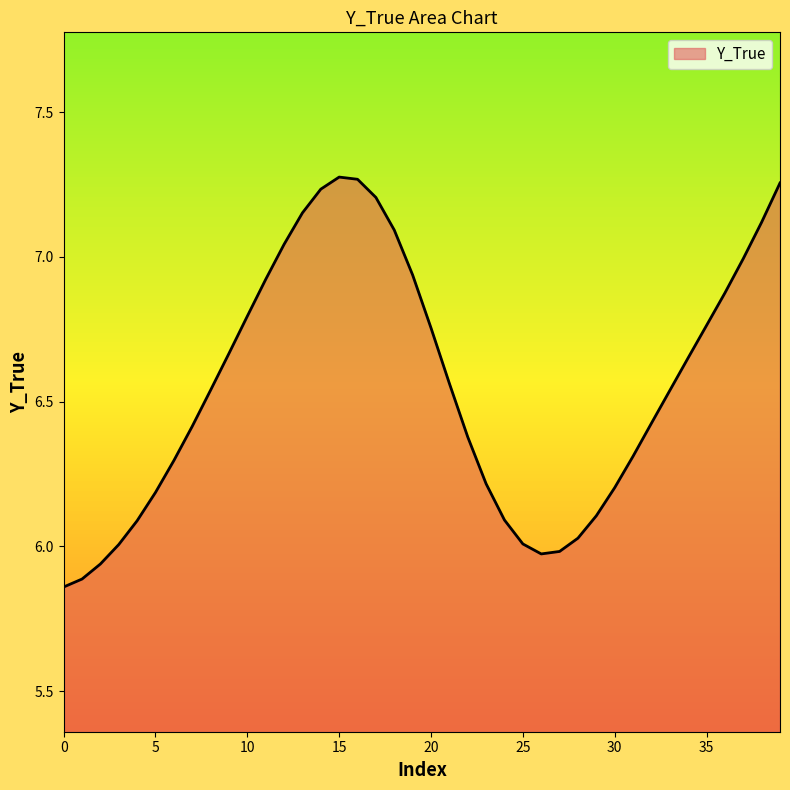

What is the difference between the maximum and minimum values?

1.4